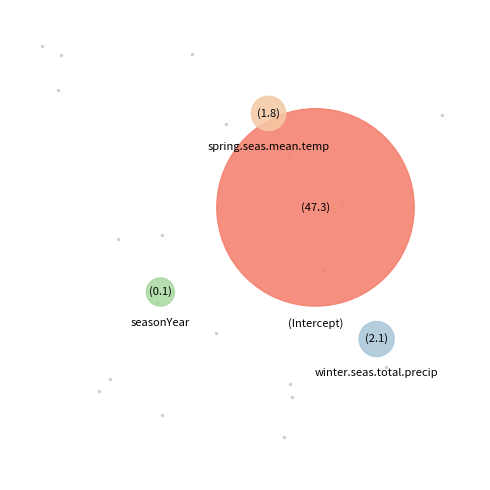

Which slice is the largest?

(Intercept)